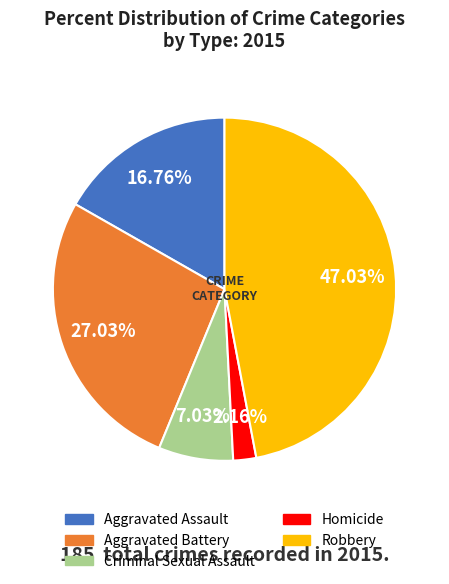

The Robbery slice represents 47% of the pie. True or false?

True